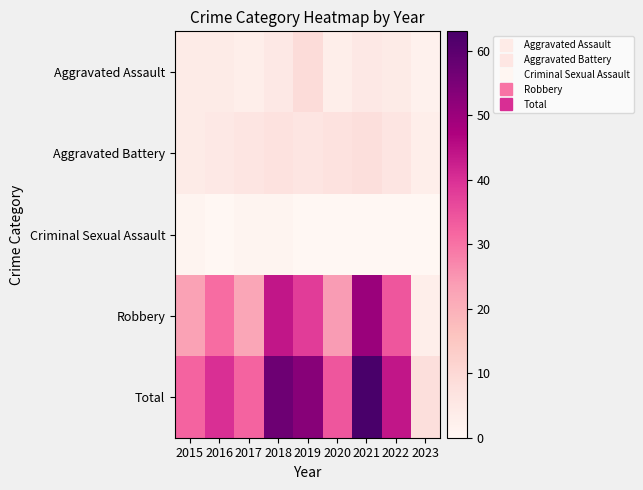

What is the maximum value shown in the chart?

63